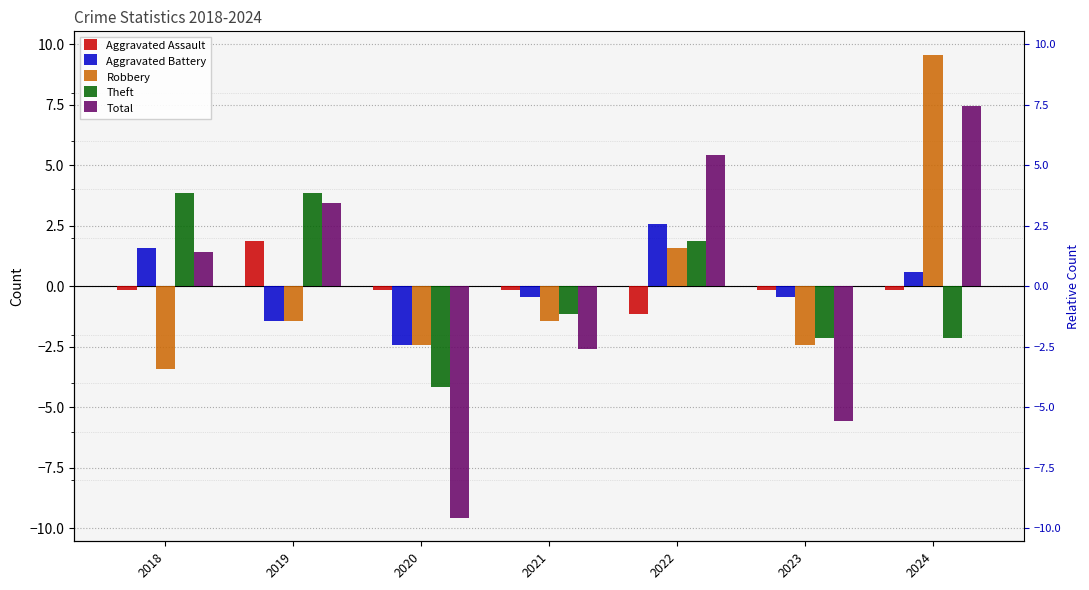

List the series in order of their peak value, highest first.

Robbery, Total, Theft, Aggravated Battery, Aggravated Assault